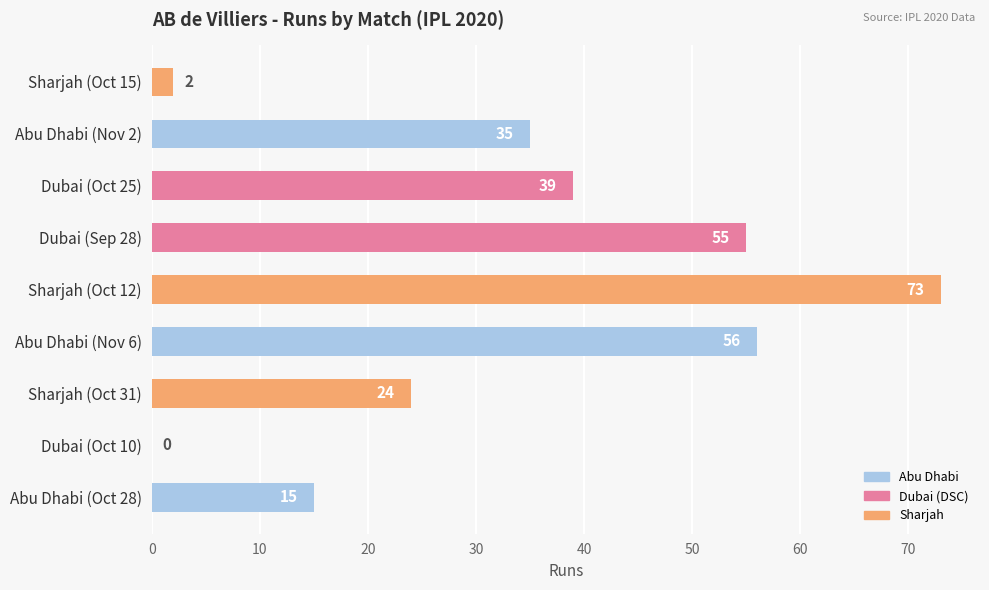

Are the bars horizontal?

Yes